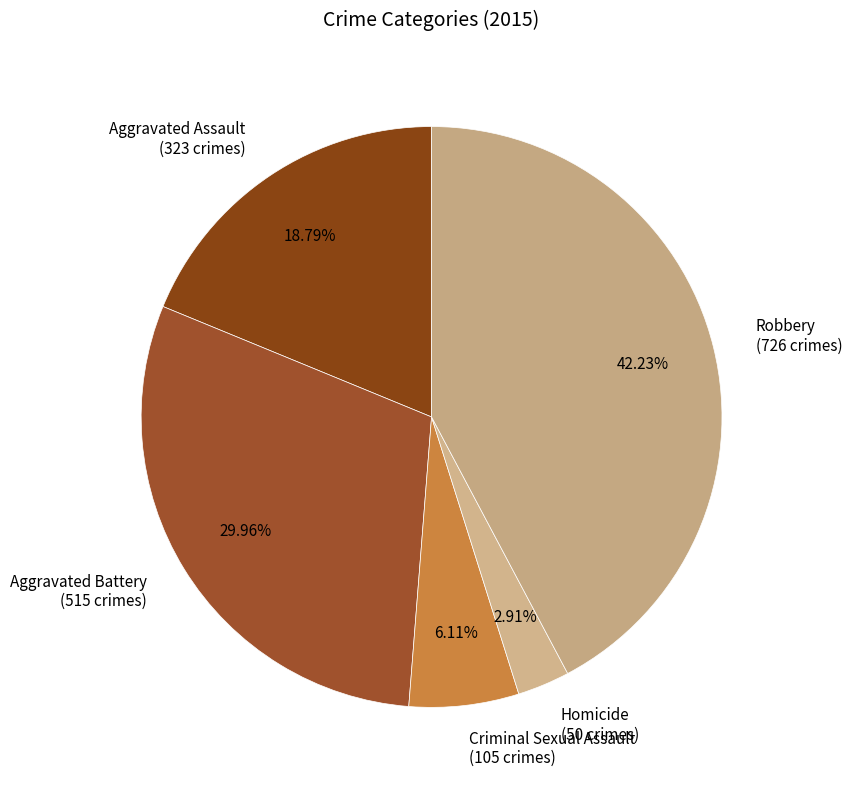

Do Aggravated Battery and Robbery together represent more than half of the pie?

Yes